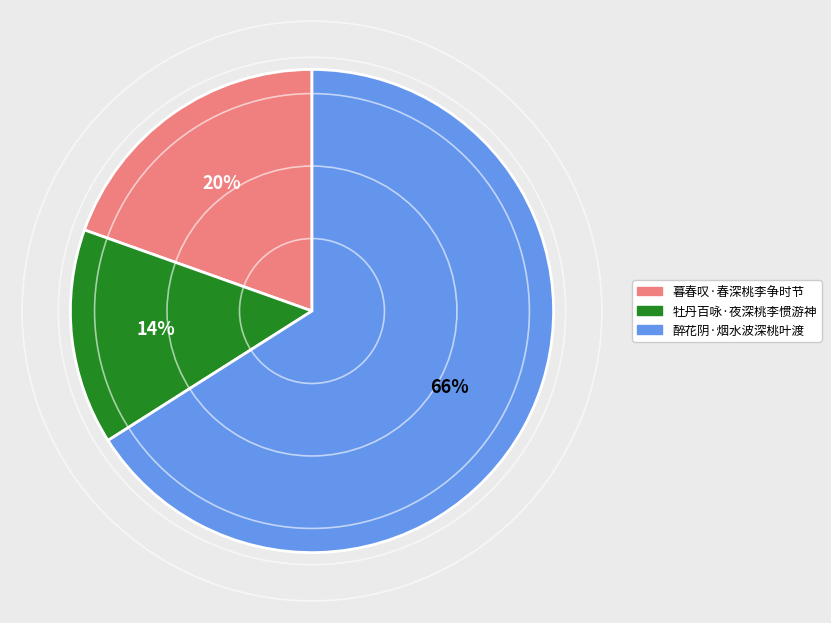

Is there a majority slice in this chart?

Yes